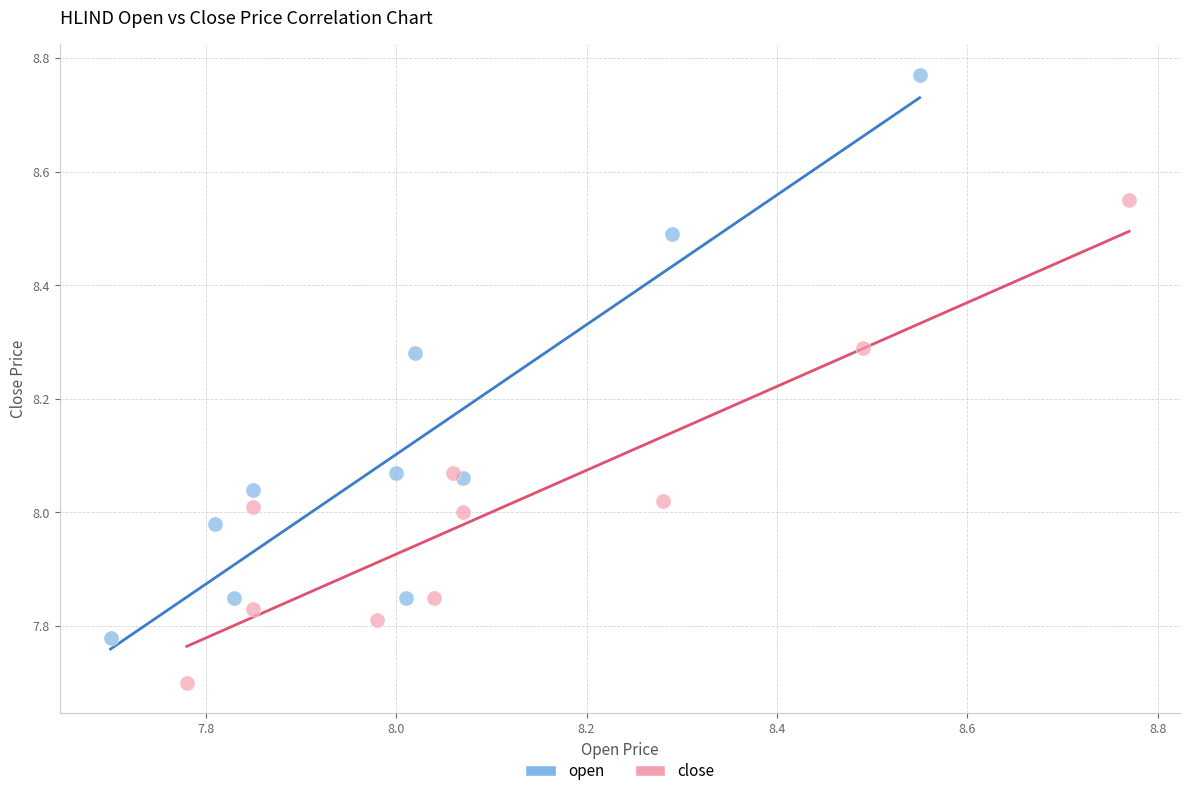

What are all the series names shown in the legend?

open, close